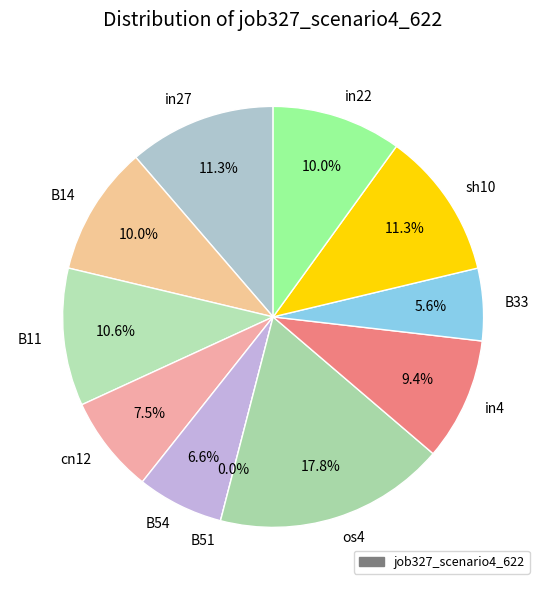

Is B51 the majority of the pie?

No